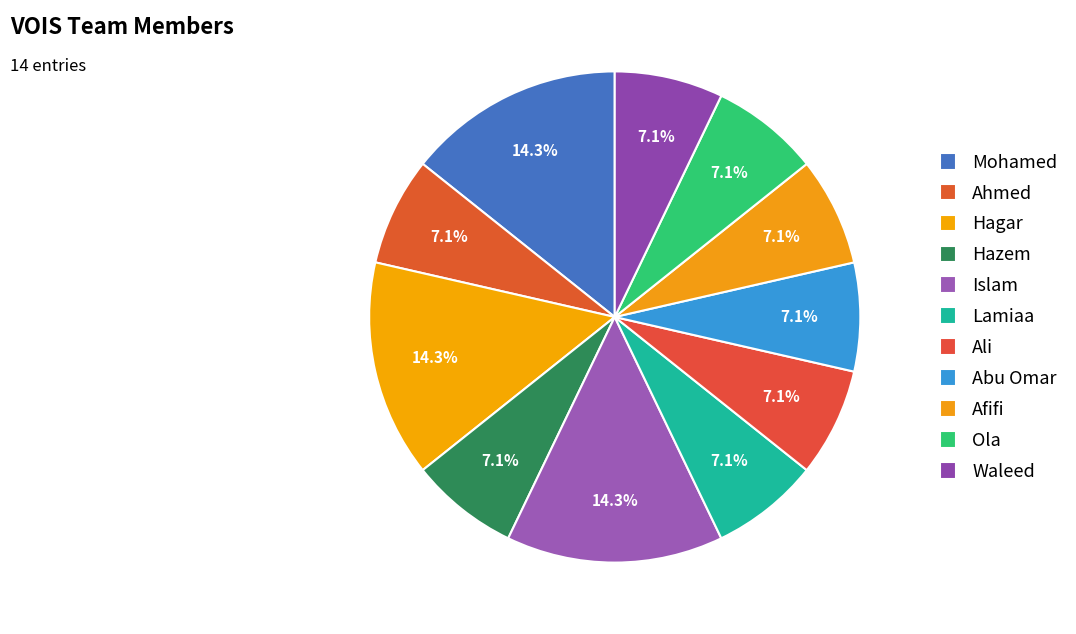

How many segments does this pie chart have?

11